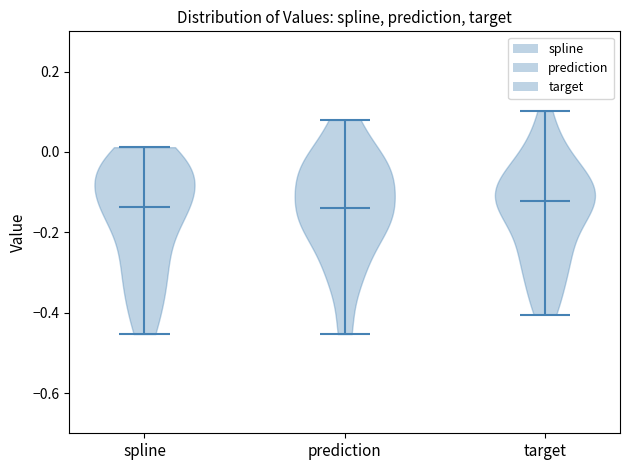

Where does the median line of the violin for spline sit on the y-axis? The values are not printed on the chart, so give them approximately, as read against the axis.

-0.14